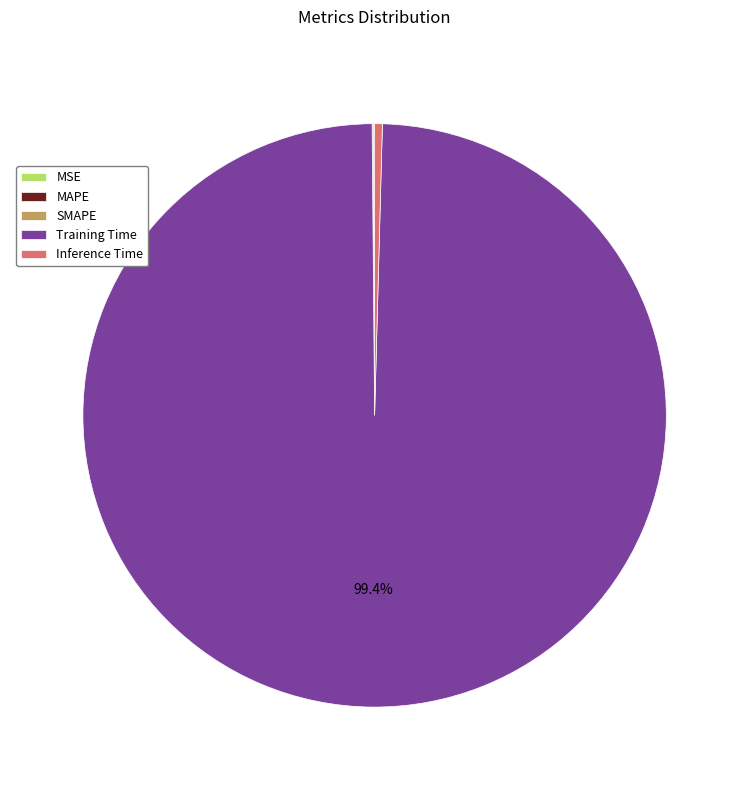

What is the largest slice in the pie chart?

Training Time